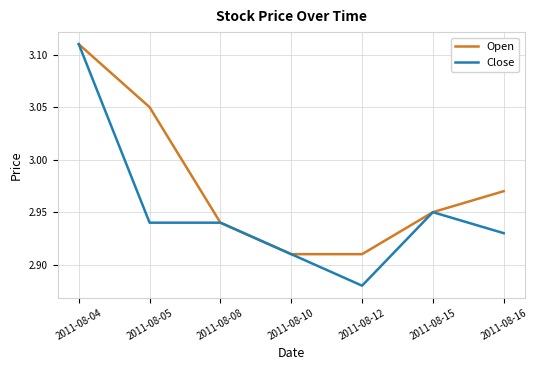

What is the difference between the Open values at 2011-08-16 and 2011-08-12?

0.1